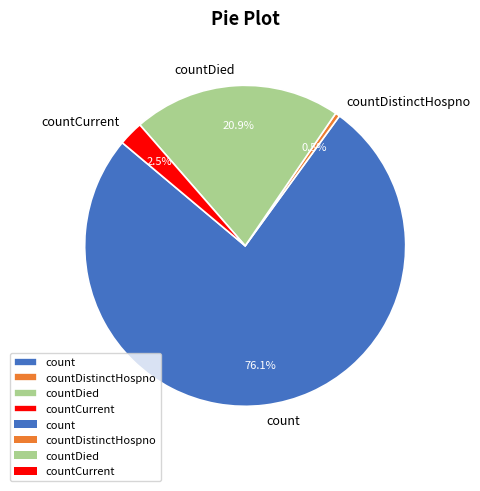

Which slice represents more than half of the pie?

count